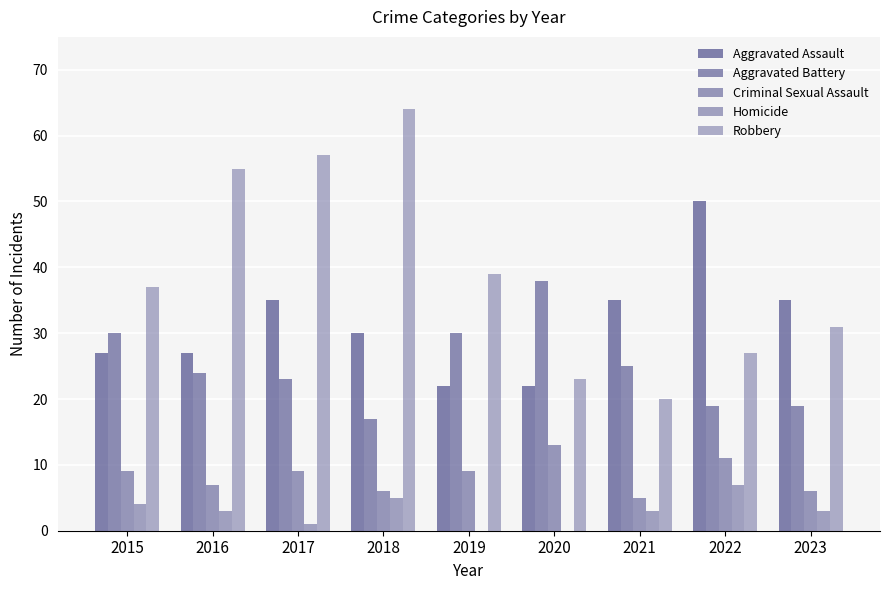

The value of Robbery at 2020 is 23. True or false?

True